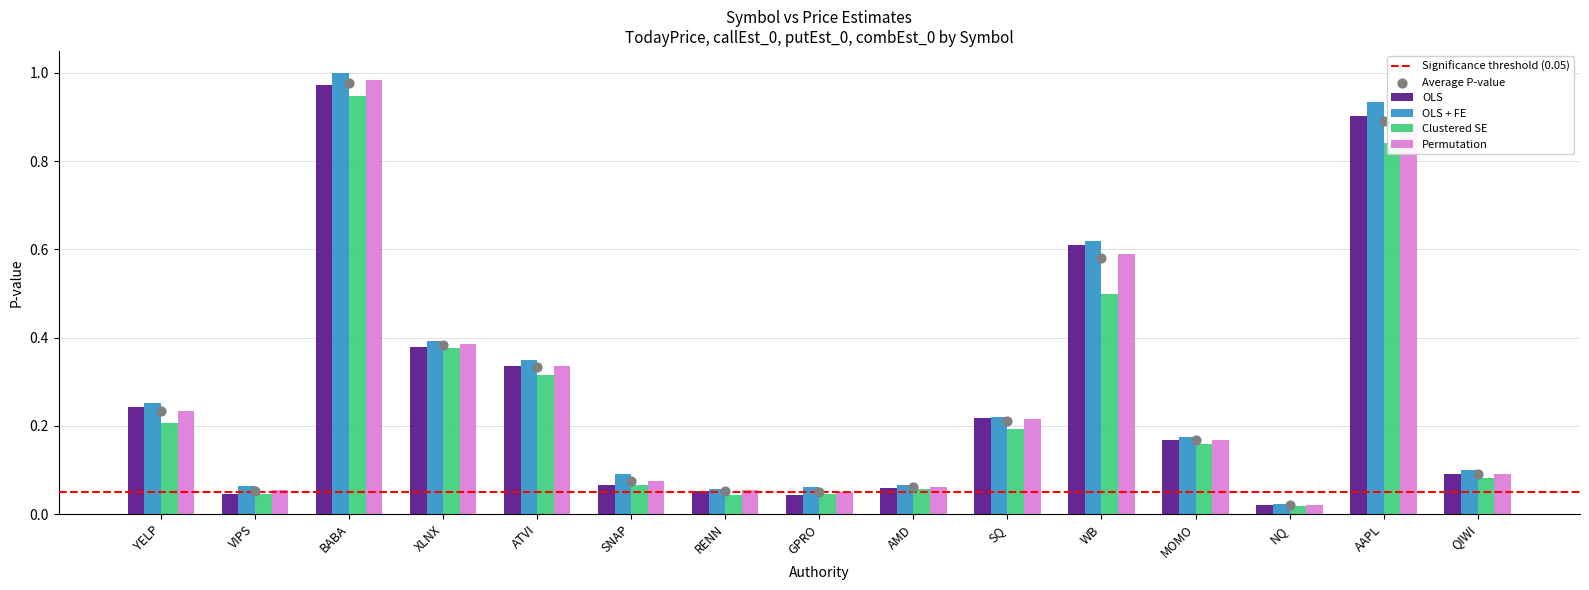

At which category is the sum across all series the highest?

BABA